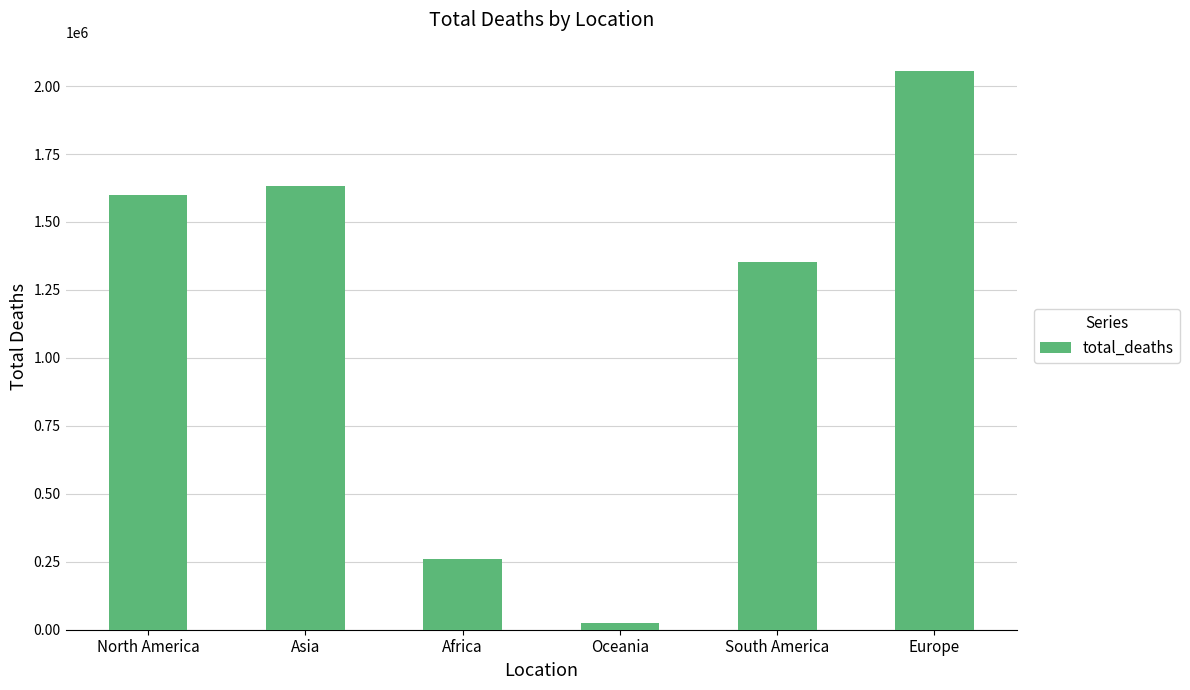

Between South America and Asia, which is larger?

Asia